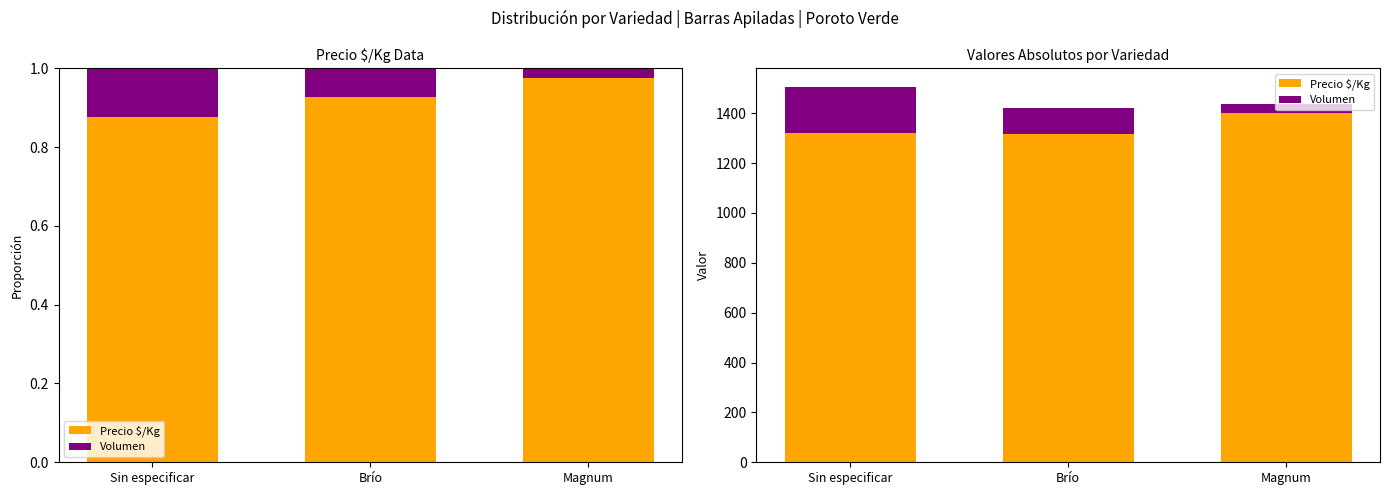

Between Sin especificar and Brío, which series saw the biggest shift?

Volumen